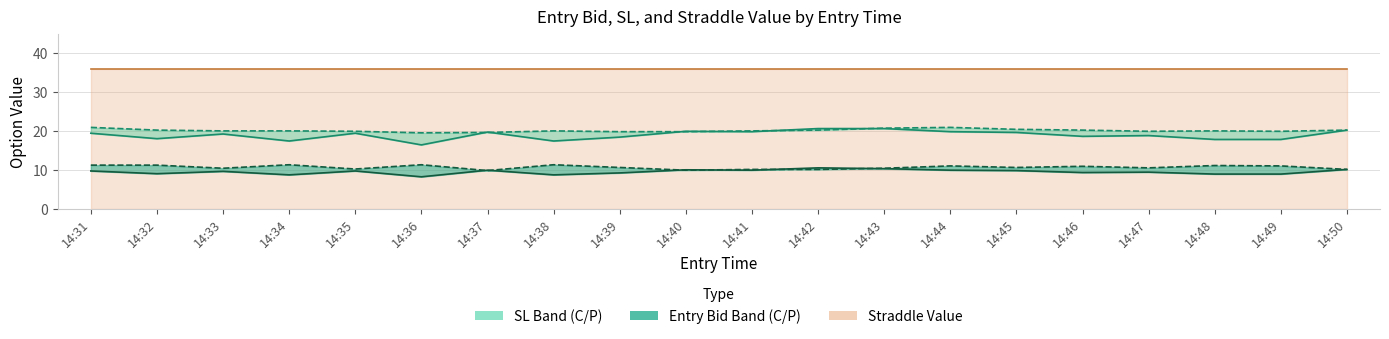

How many lines are shown in the chart?

5